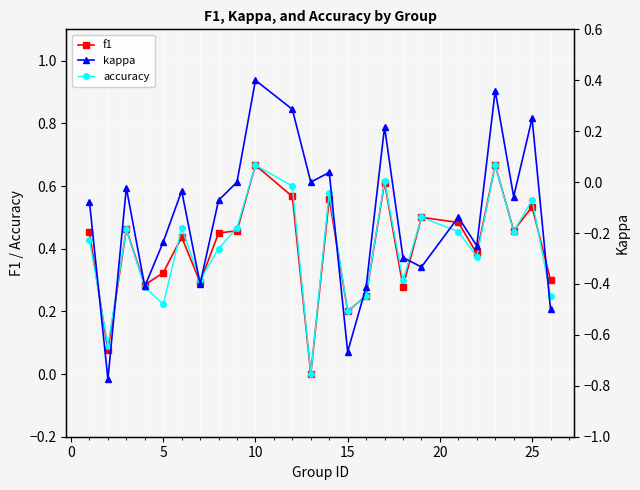

What is the maximum value for accuracy?

0.7